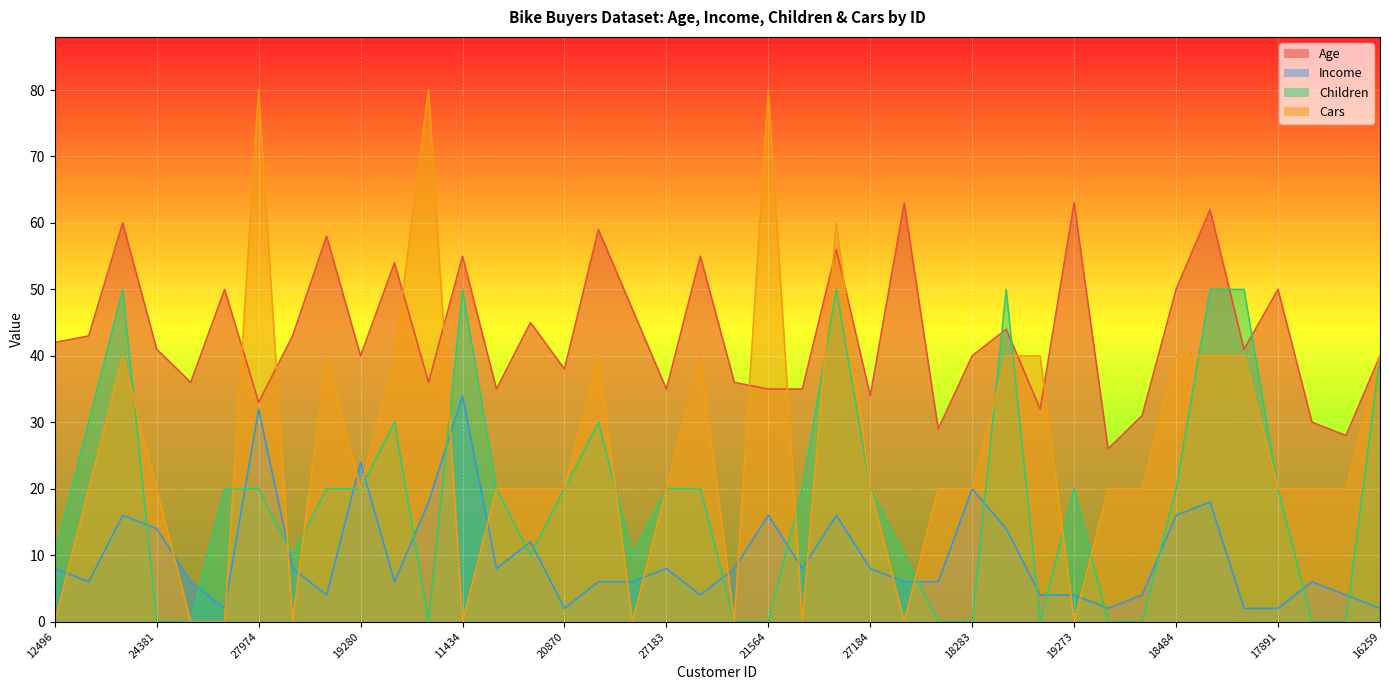

True or false: Income has a value of 9 at 27832.

False